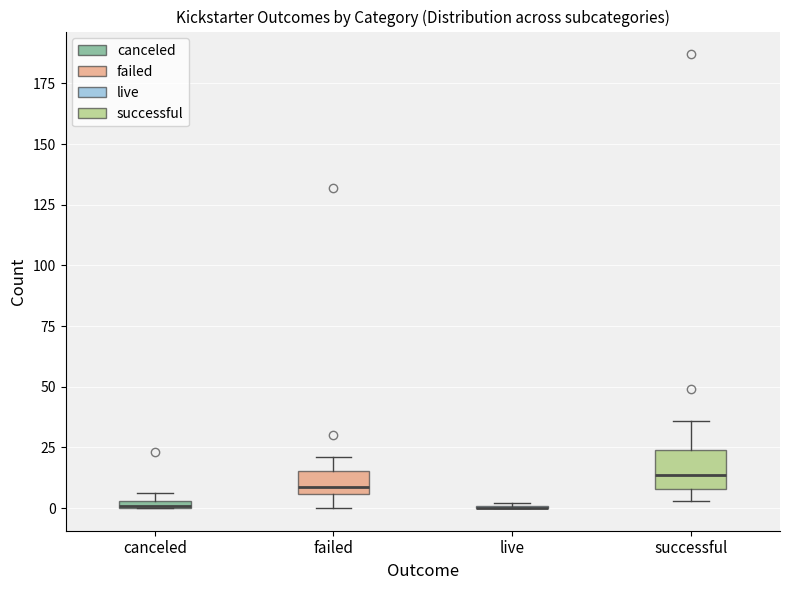

Which box is the tallest, from its lower edge to its upper edge?

successful